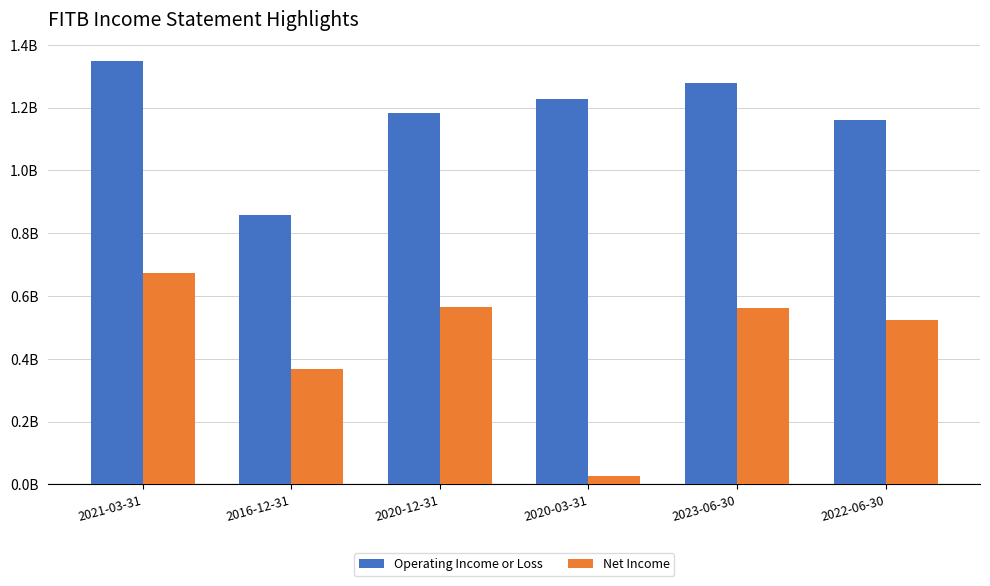

Reading left to right, what are all the values shown in this chart?

Operating Income or Loss: 2021-03-31=1.3	2016-12-31=0.9	2020-12-31=1.2	2020-03-31=1.2	2023-06-30=1.3	2022-06-30=1.2
Net Income: 2021-03-31=0.7	2016-12-31=0.4	2020-12-31=0.6	2020-03-31=0.0	2023-06-30=0.6	2022-06-30=0.5